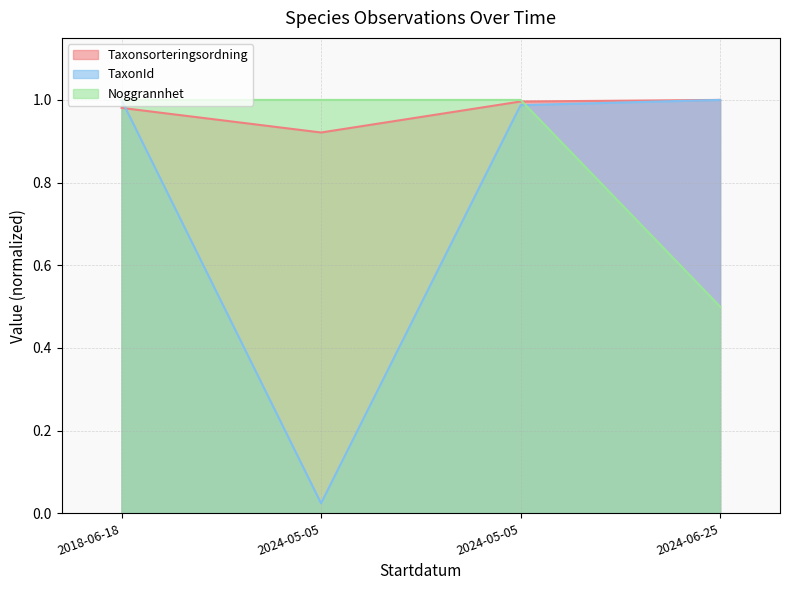

Reading left to right, what are all the values shown in this chart?

Taxonsorteringsordning: 2018-06-18=1.0	2024-05-05=0.9	2024-05-05=1.0	2024-06-25=1.0
TaxonId: 2018-06-18=1.0	2024-05-05=0.0	2024-05-05=1.0	2024-06-25=1.0
Noggrannhet: 2018-06-18=1.0	2024-05-05=1.0	2024-05-05=1.0	2024-06-25=0.5